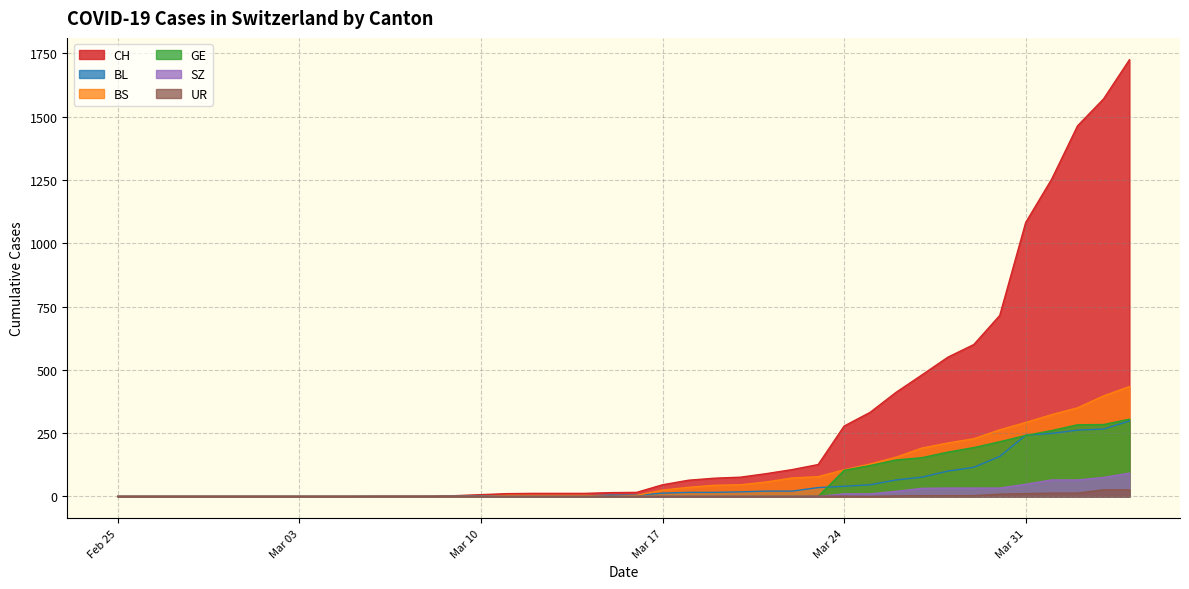

Which series has the largest range (max minus min)?

CH